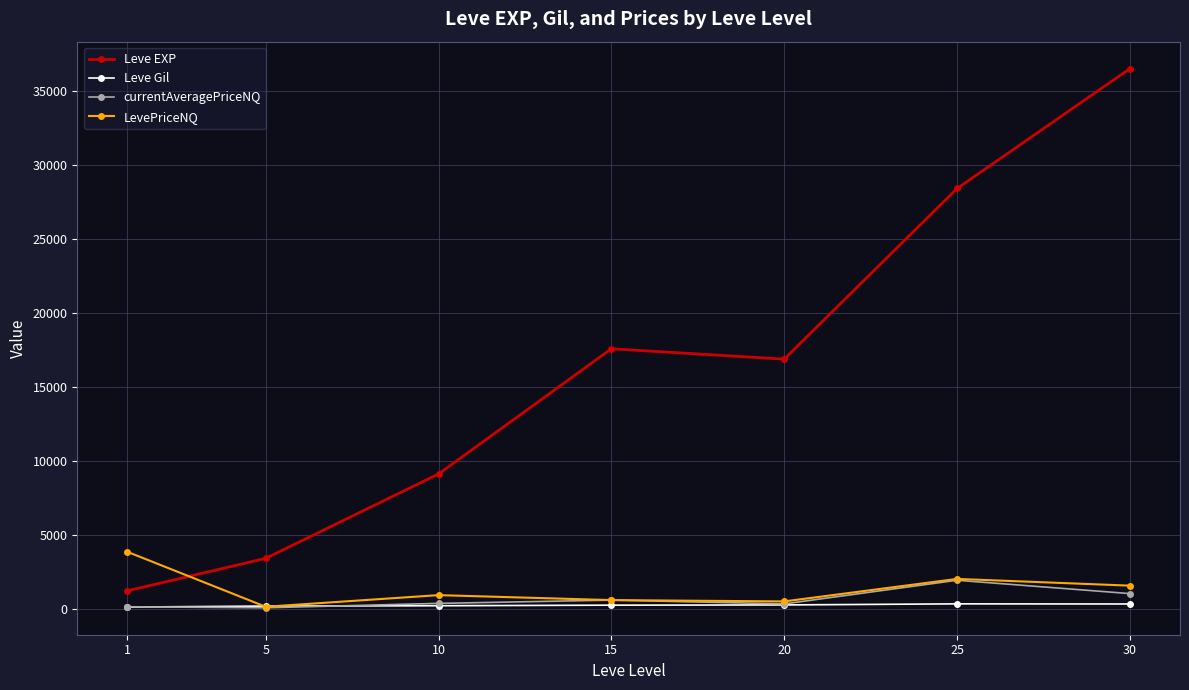

Which series has the largest range (max minus min)?

Leve EXP